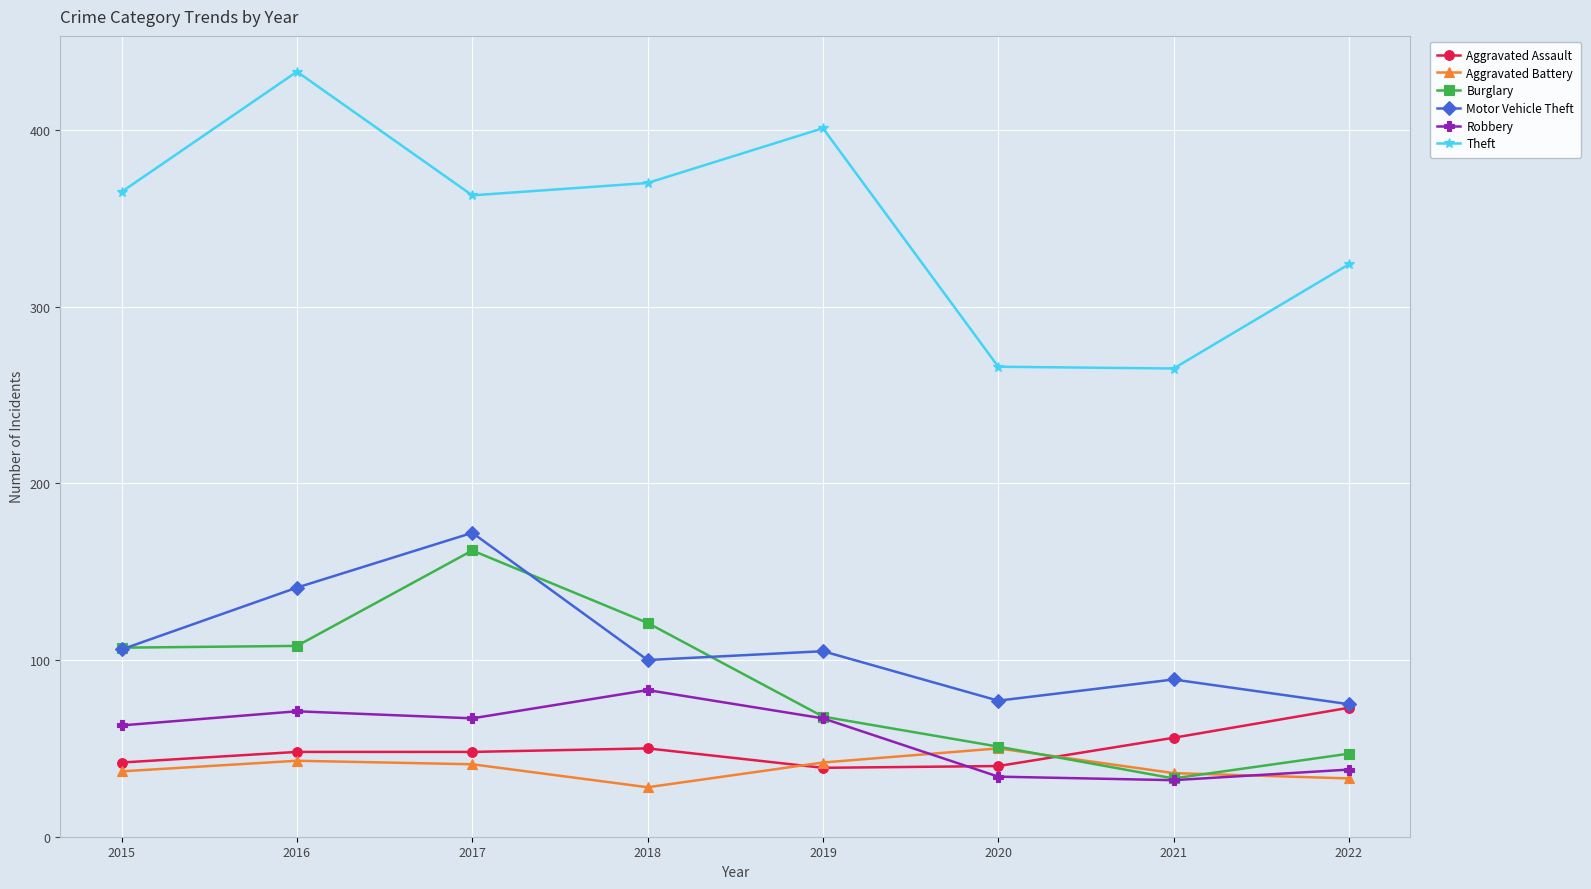

What is the sum of the Aggravated Battery values at 2021 and 2022?

69